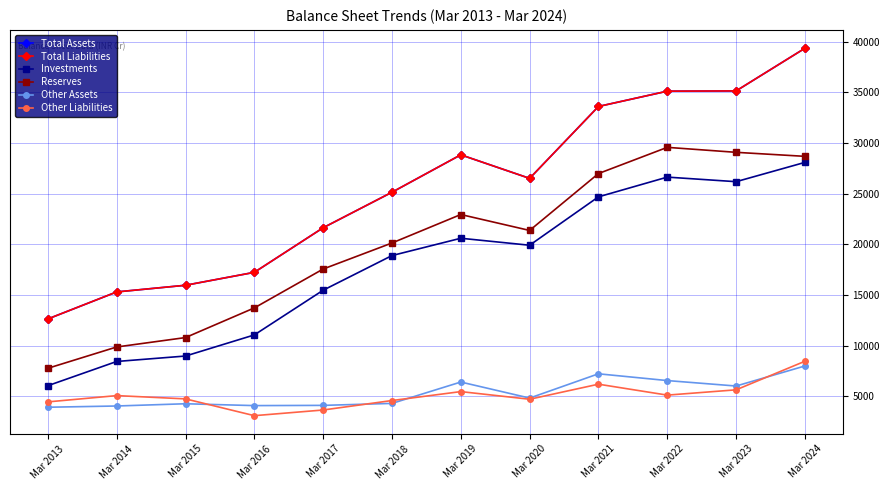

Is this an area chart (filled region under the line)?

No